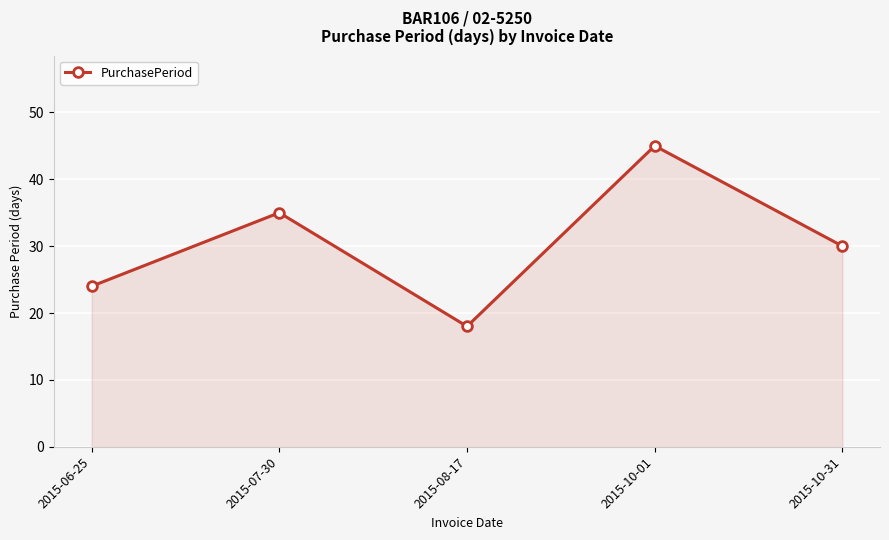

Which has a higher value, 2015-08-17 or 2015-06-25?

2015-06-25